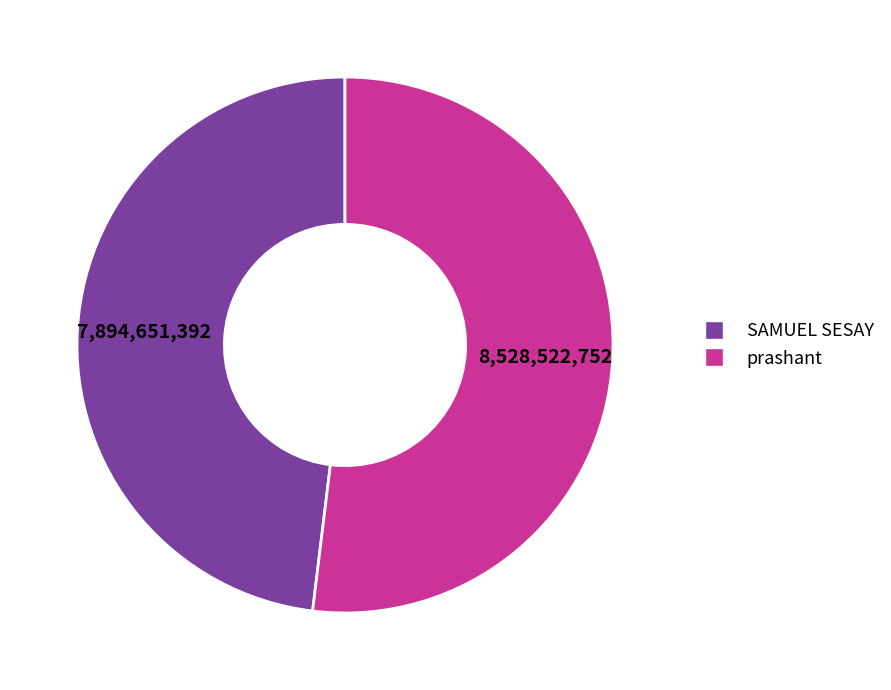

Which has a higher value, prashant or SAMUEL SESAY?

prashant